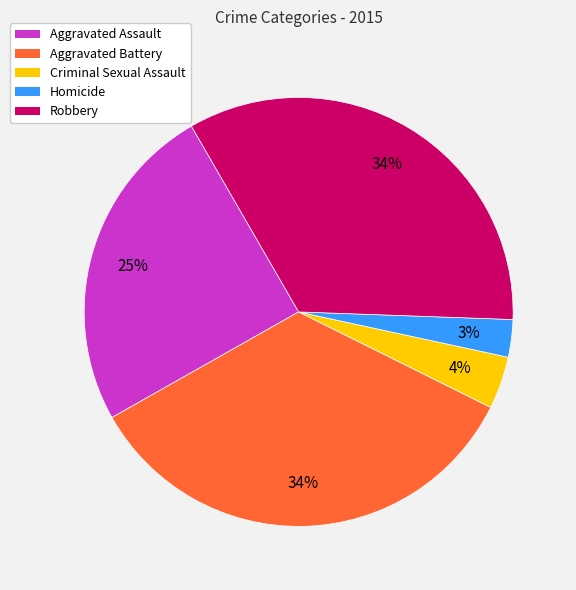

What is the smallest slice in the pie chart?

Homicide